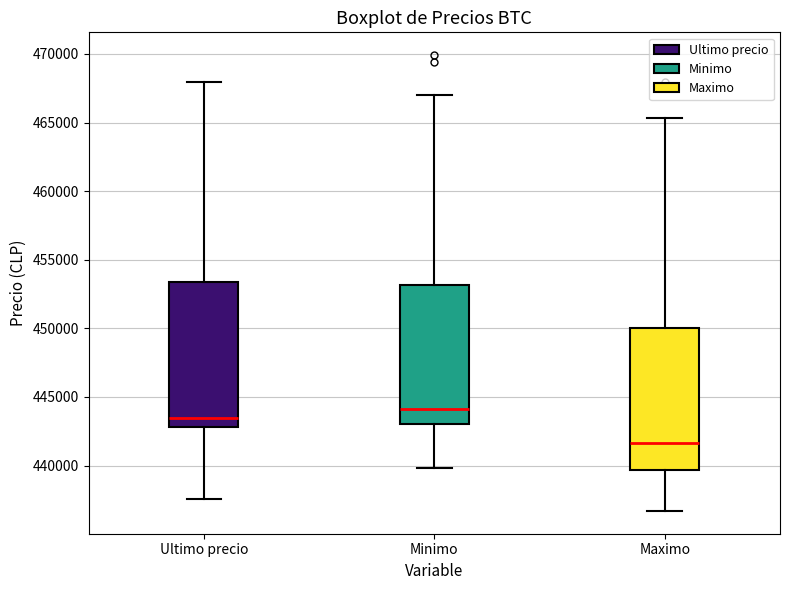

Which box has the highest median line?

Minimo